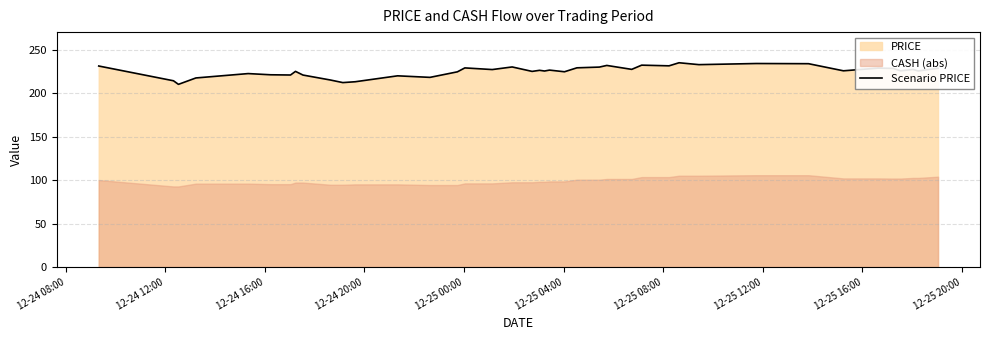

What is the lowest value of the Scenario PRICE series?

210.0